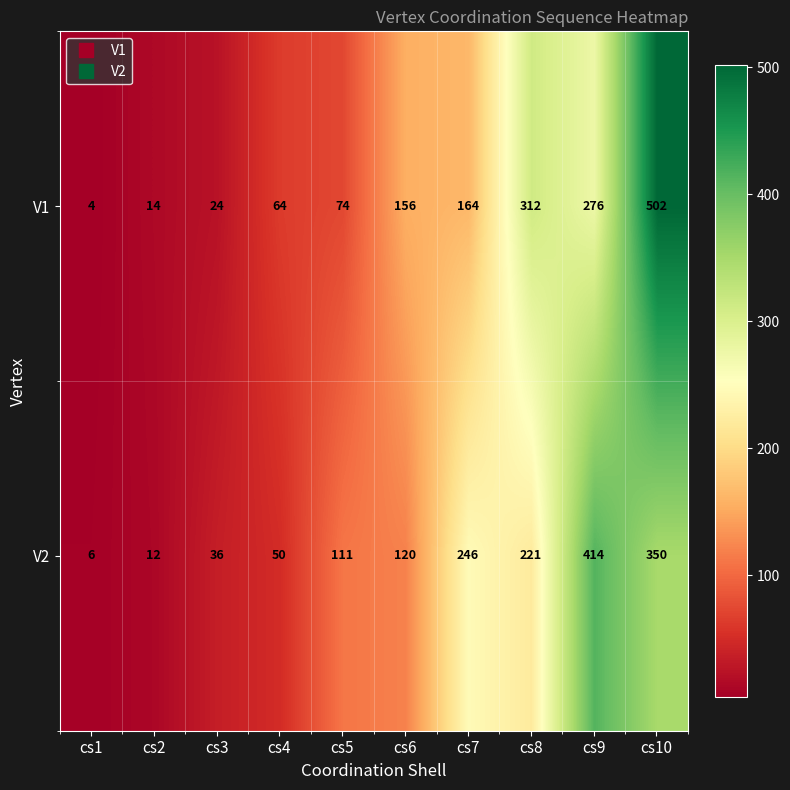

Which category has the lowest value across all series?

cs1